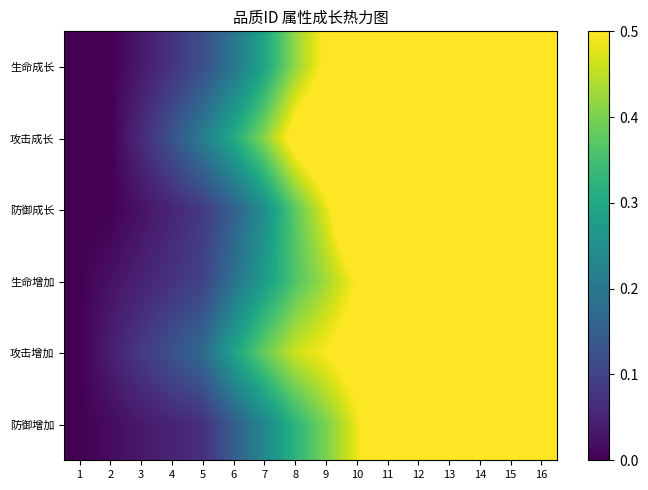

Between 2 and 9, which is larger?

9